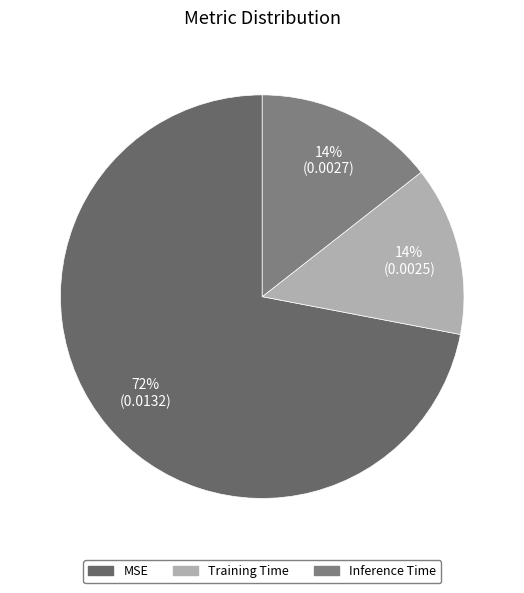

Which category has the biggest portion of the pie?

MSE